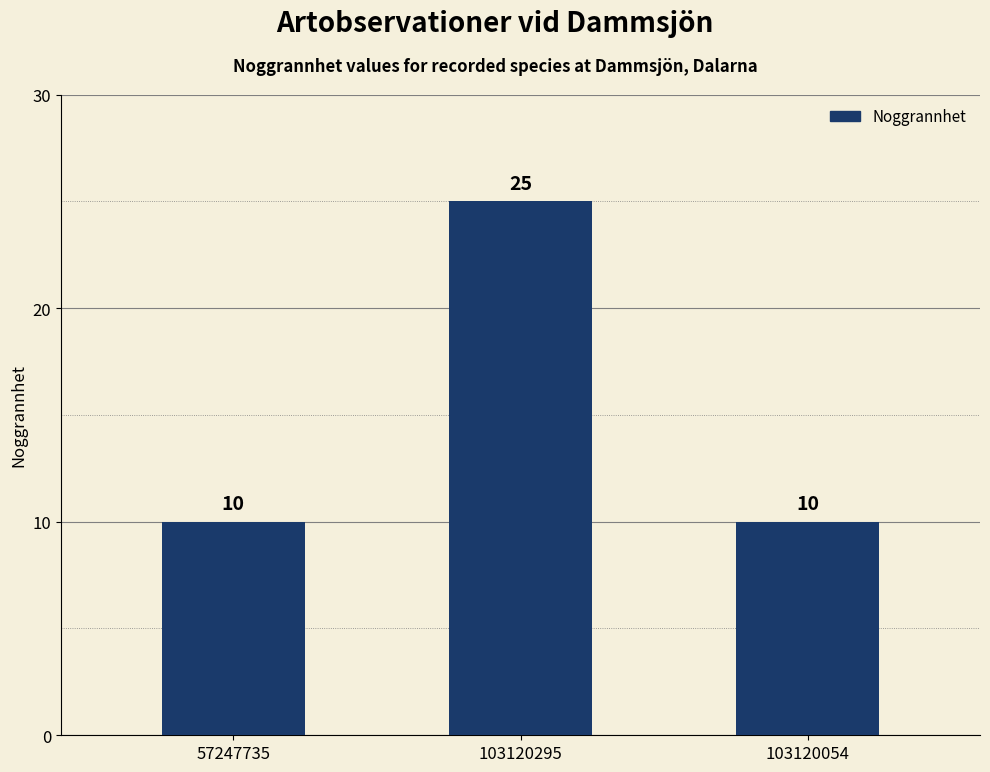

The chart shows a value of 2 at 57247735. True or false?

False